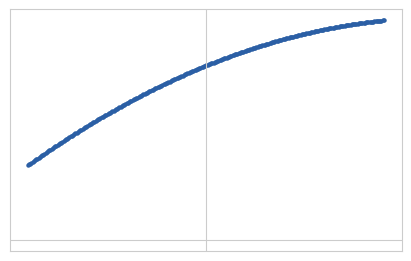

Which category has the lowest value across all series?

1